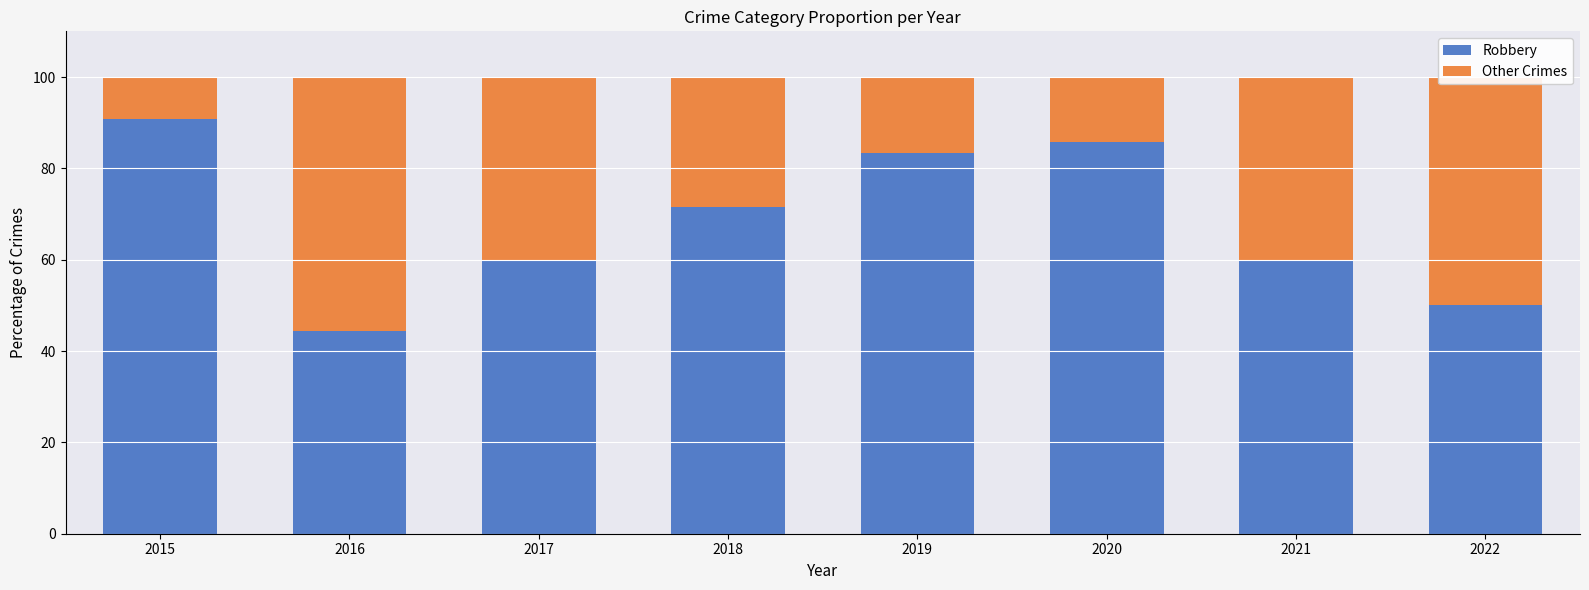

How many bars are there in total?

8